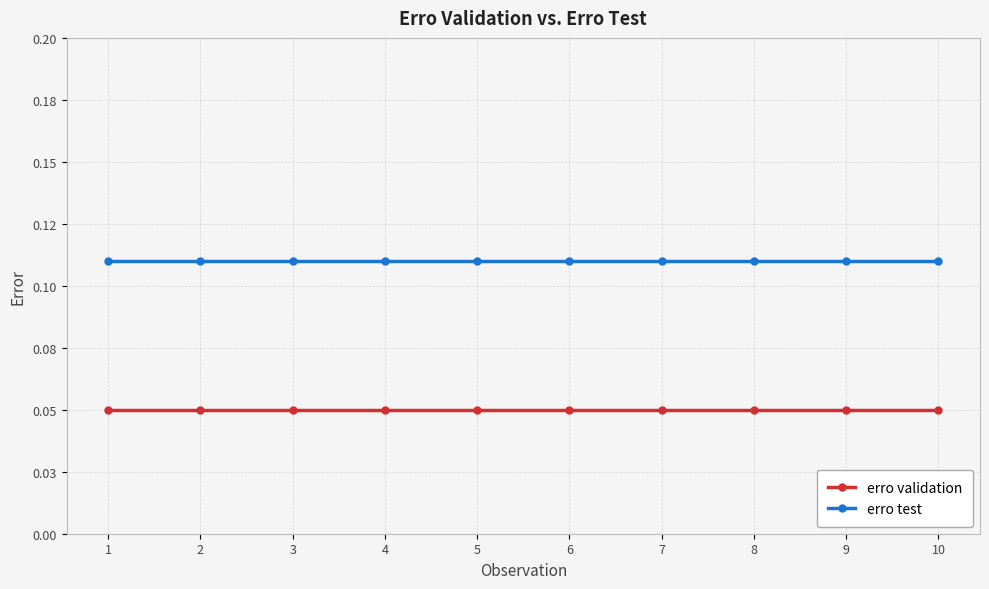

Reading left to right, transcribe all the data shown in this chart.

erro validation: 0.1	0.1	0.1	0.1	0.1	0.1	0.1	0.1	0.1	0.1
erro test: 0.1	0.1	0.1	0.1	0.1	0.1	0.1	0.1	0.1	0.1